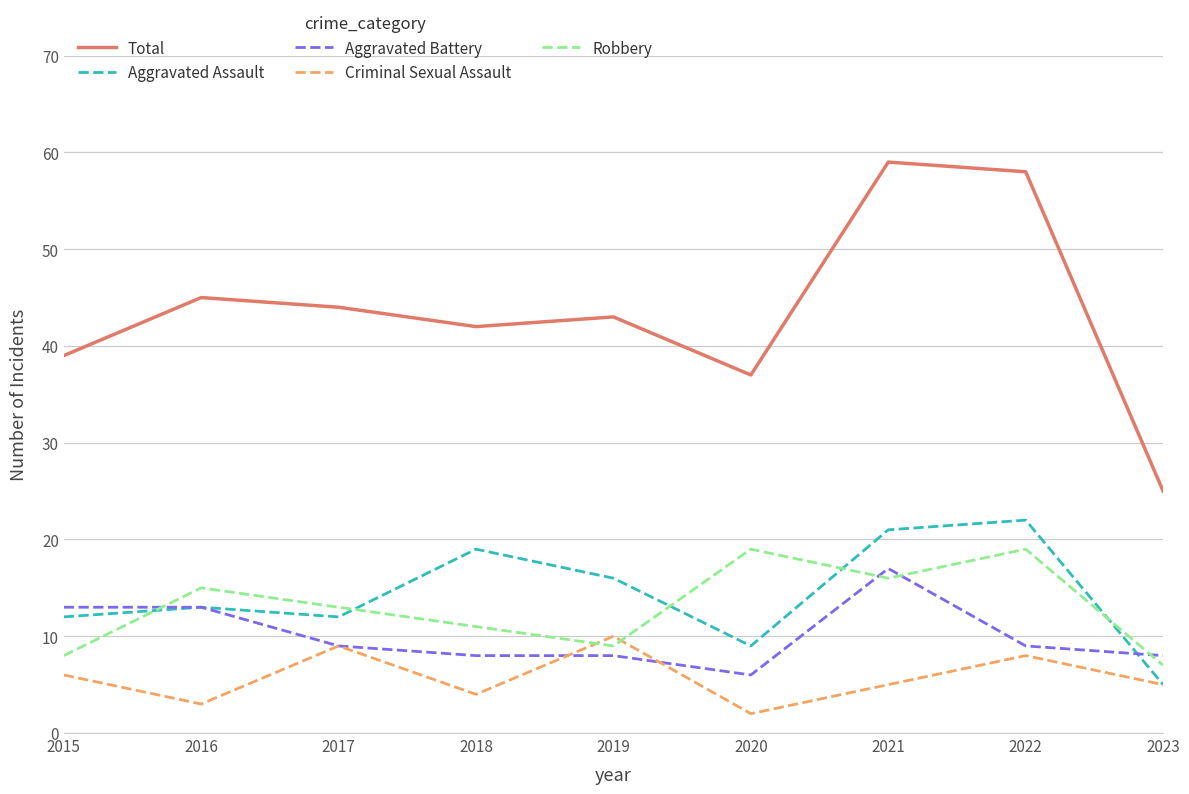

Does the chart have visible grid lines?

Yes